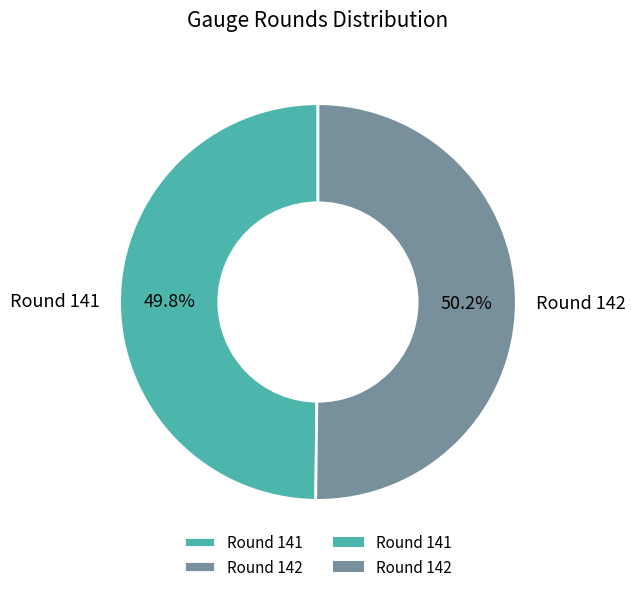

What is the ratio of the value at Round 142 to the value at Round 141?

1.0